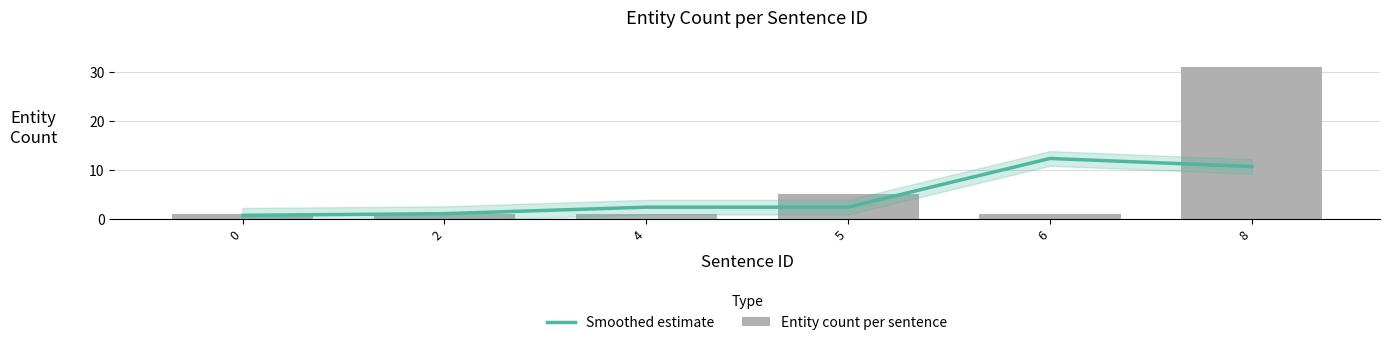

True or false: Smoothed estimate has a value of 1.0 at 2.

True